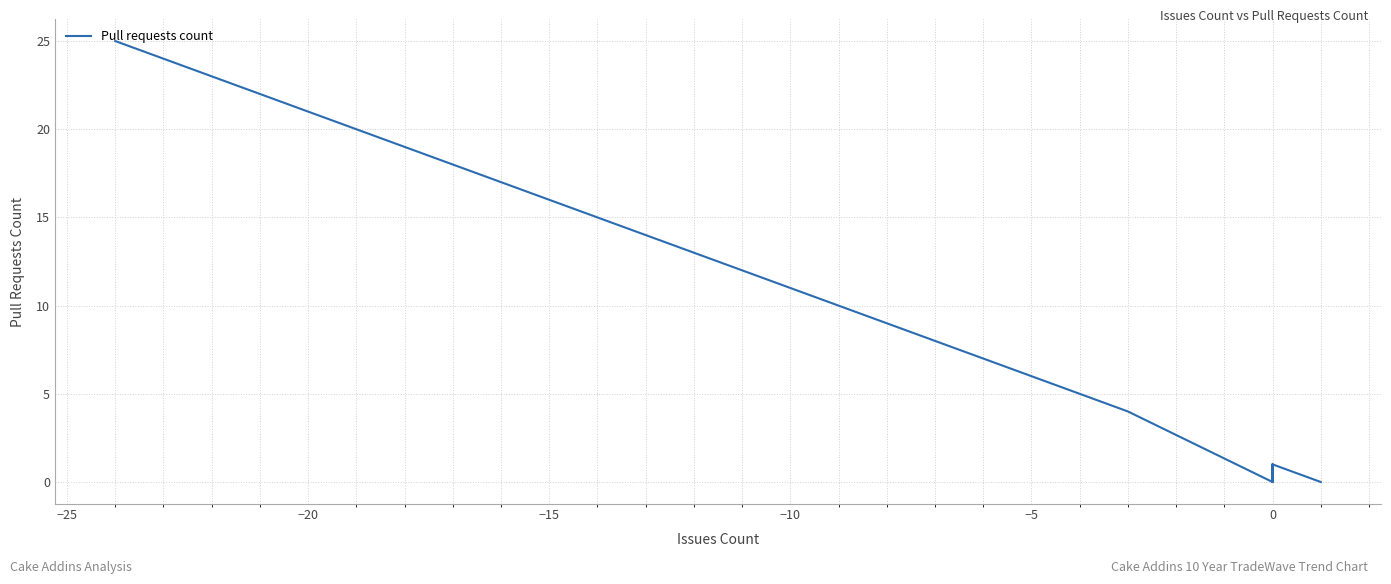

How many series are shown in this chart?

1